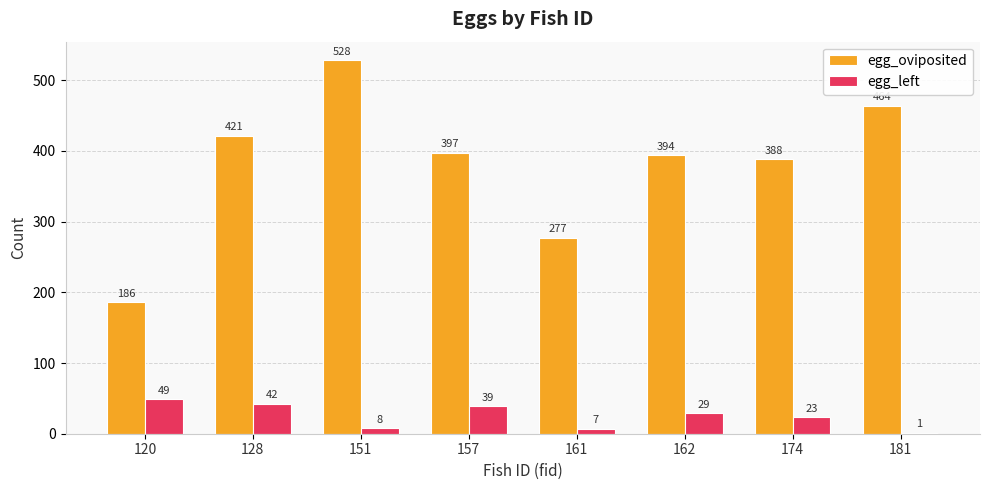

Reading left to right, what are all the values shown in this chart?

egg_oviposited: 120=186	128=421	151=528	157=397	161=277	162=394	174=388	181=464
egg_left: 120=49	128=42	151=8	157=39	161=7	162=29	174=23	181=1